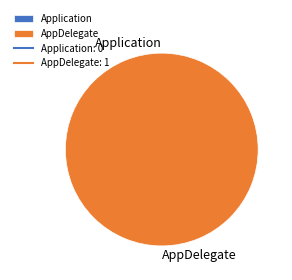

True or false: Application accounts for 6% of the total.

False